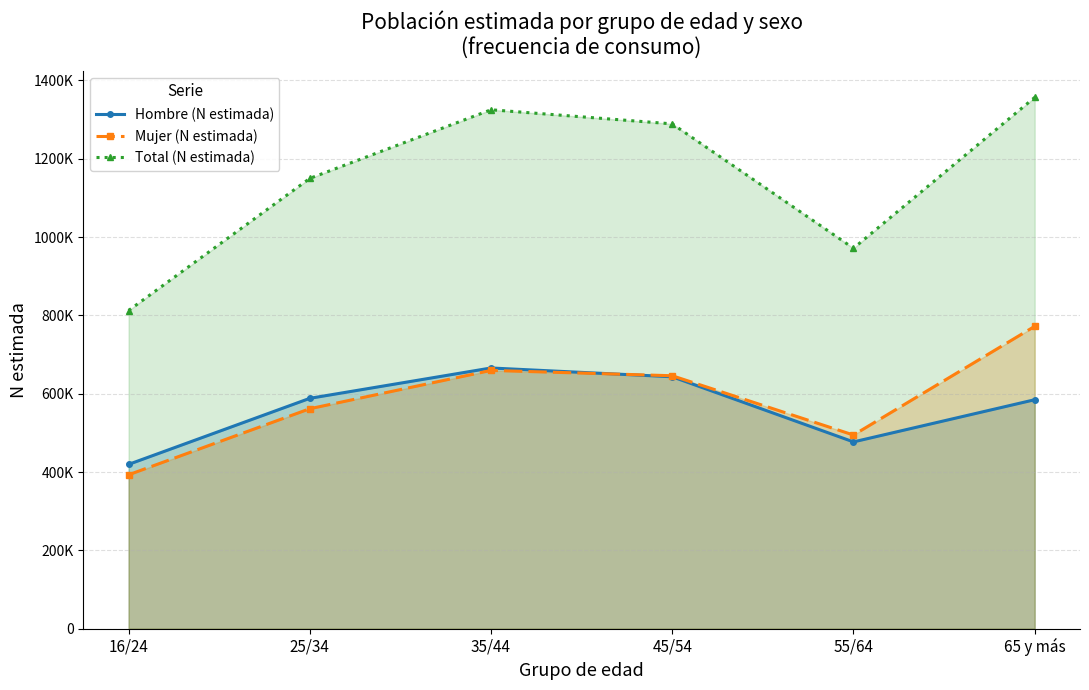

Reading left to right, what are all the values shown in this chart?

Hombre (N estimada): 419463	588148	665642	643180	476879	584566
Mujer (N estimada): 392891	561609	659417	645812	494446	771981
Total (N estimada): 812354	1149758	1325059	1288992	971325	1356547